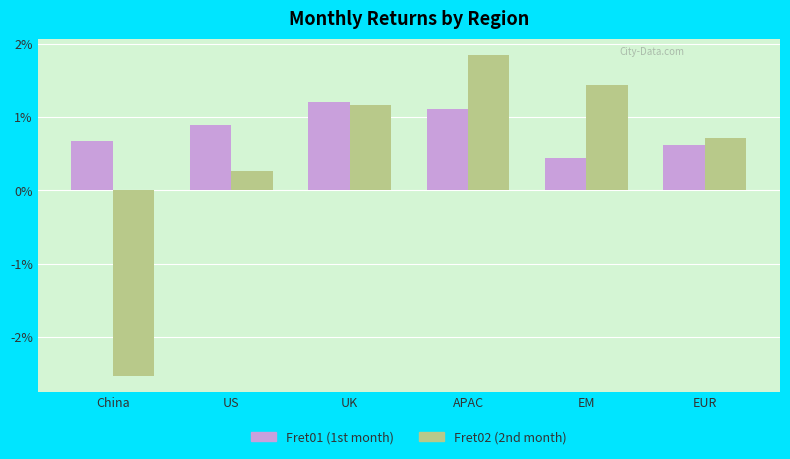

The value of Fret01 (1st month) at APAC is 0.0. True or false?

False